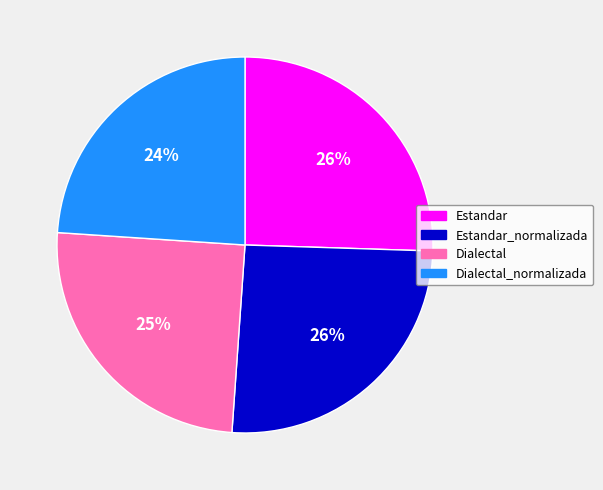

The Dialectal slice represents 25% of the pie. True or false?

True